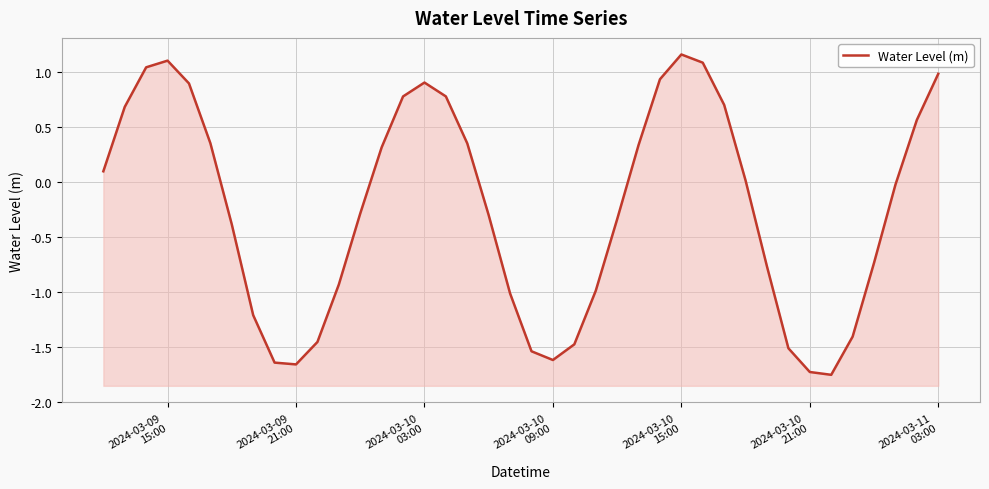

How many data points are less than 0?

21